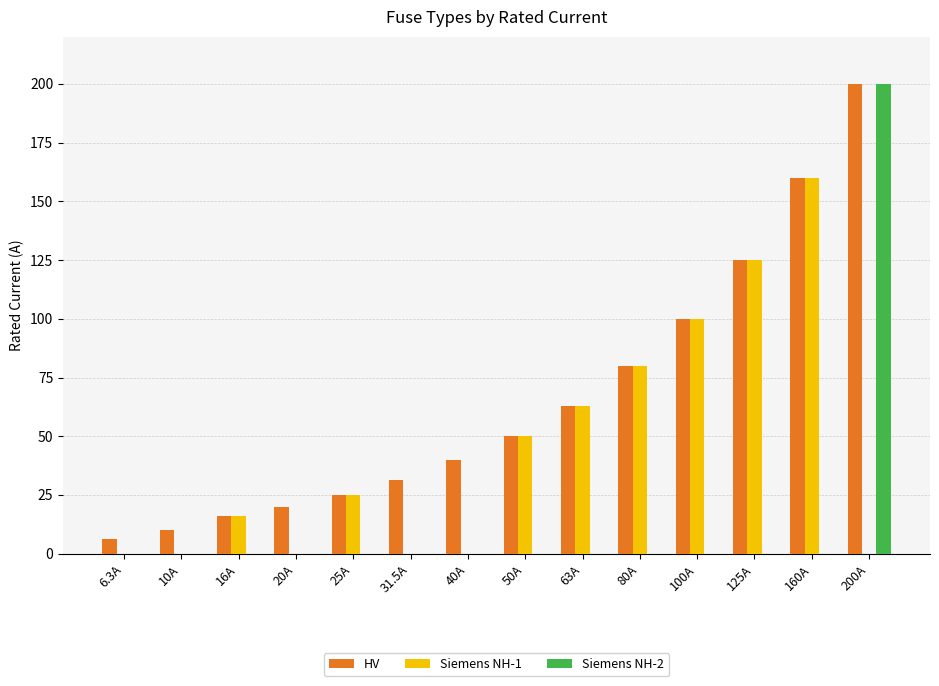

What is the spread (max minus min) of values at 10A?

10.0